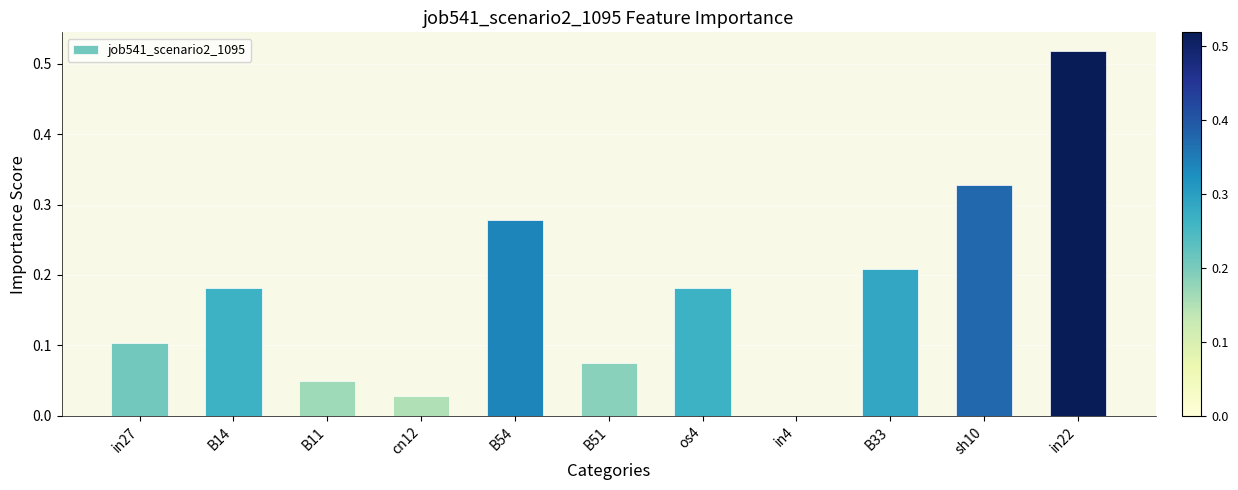

The chart shows a value of 0.0 at B11. True or false?

True